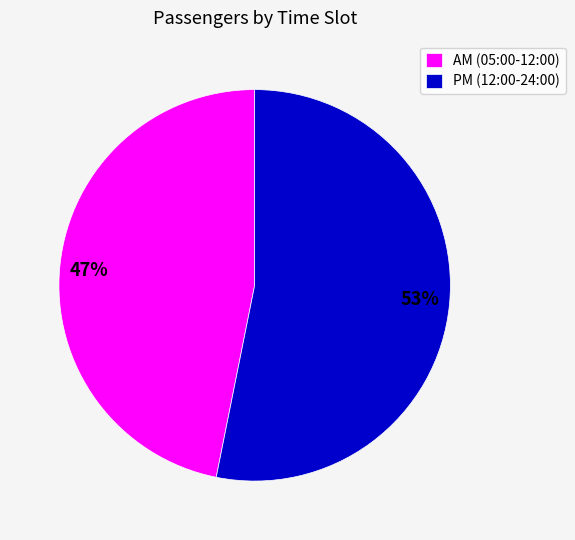

True or false: 53% accounts for 67% of the total.

False